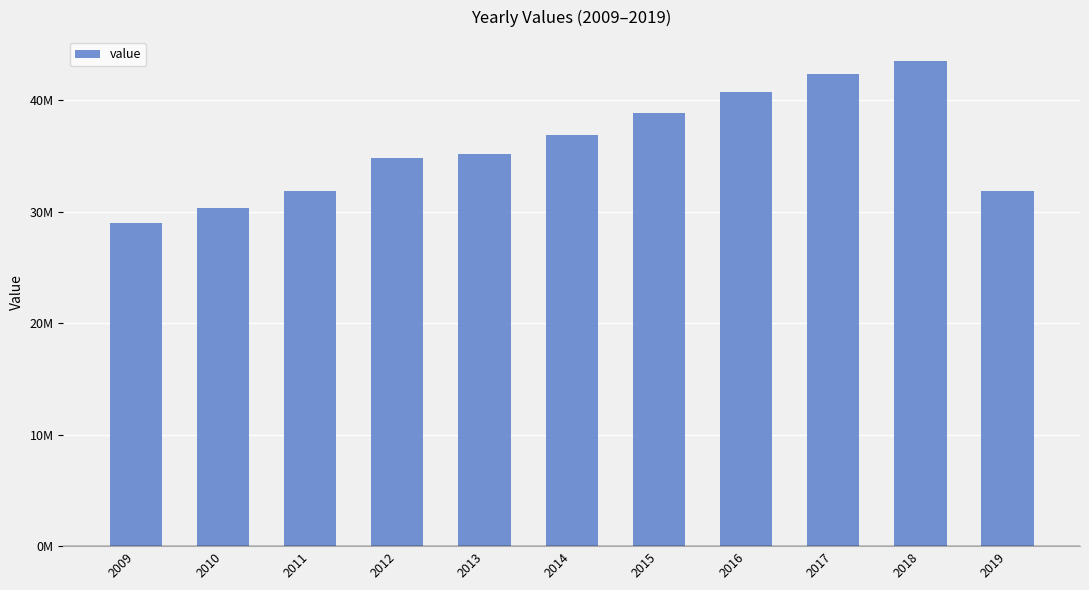

Is it true that the value at 2018 is 58215439?

False